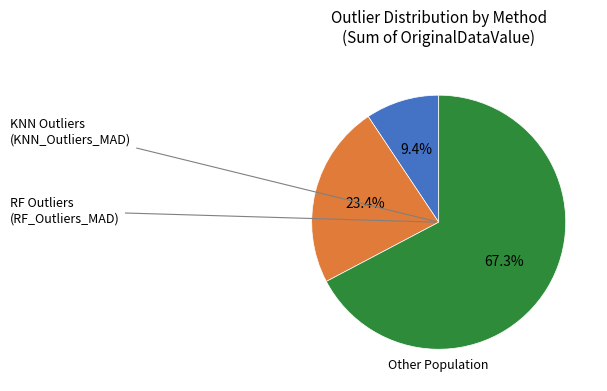

Is there a majority slice in this chart?

Yes